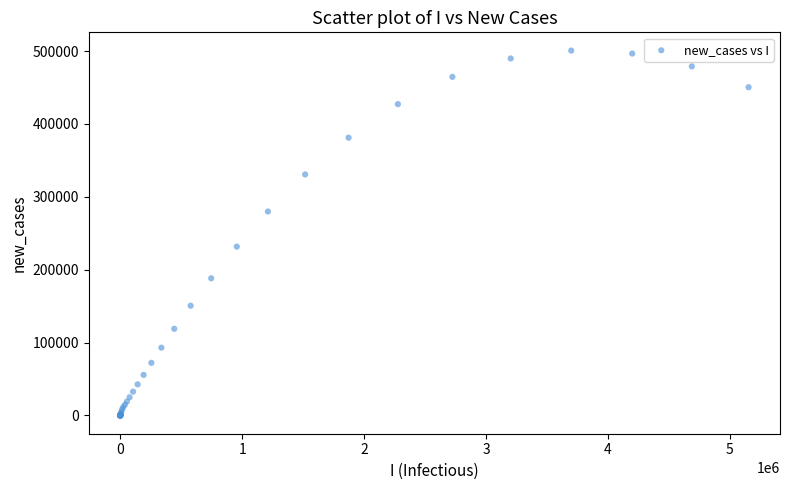

What Y value in the scatter plot is closest to 250362?

231686.2